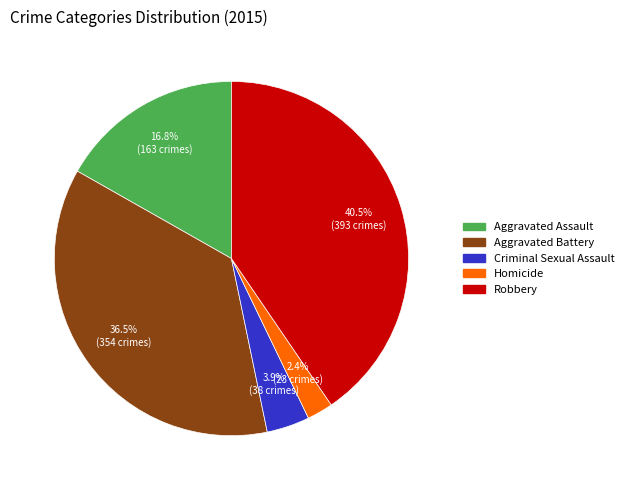

To the nearest percent, what portion does Criminal Sexual Assault represent?

4%